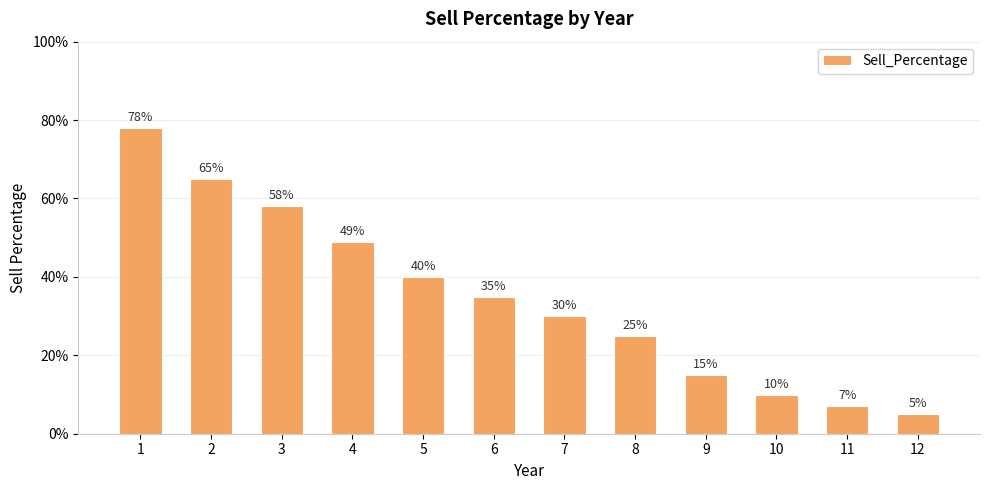

Are the bars horizontal?

No